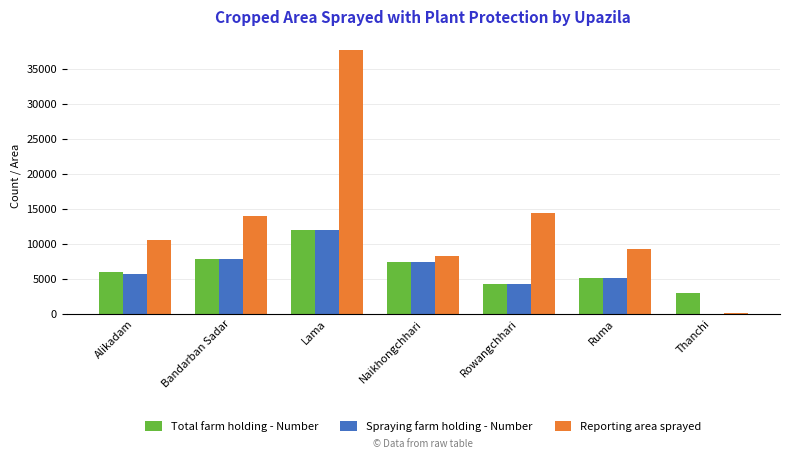

What is the maximum value for Total farm holding - Number?

12004